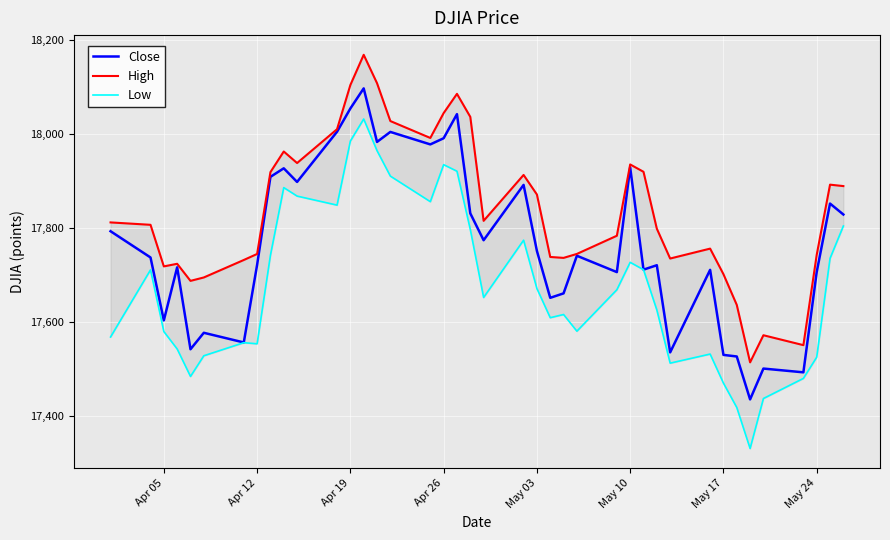

What is the highest value of the Close series?

18096.3